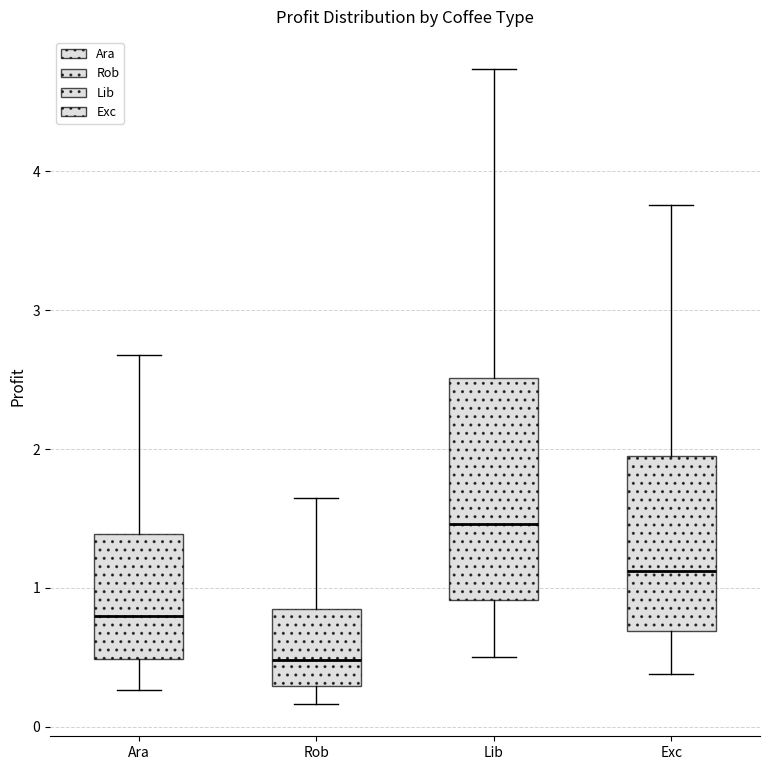

Reading left to right, read every box against the y-axis: the position of its median line, the range the box covers, and the ends of its whiskers. The values are not printed on the chart, so give them approximately, as read against the axis.

Ara: median 0.8, box 0.5 to 1.4, whiskers 0.3 to 2.7
Rob: median 0.5, box 0.3 to 0.8, whiskers 0.2 to 1.6
Lib: median 1.5, box 0.9 to 2.5, whiskers 0.5 to 4.7
Exc: median 1.1, box 0.7 to 1.9, whiskers 0.4 to 3.8